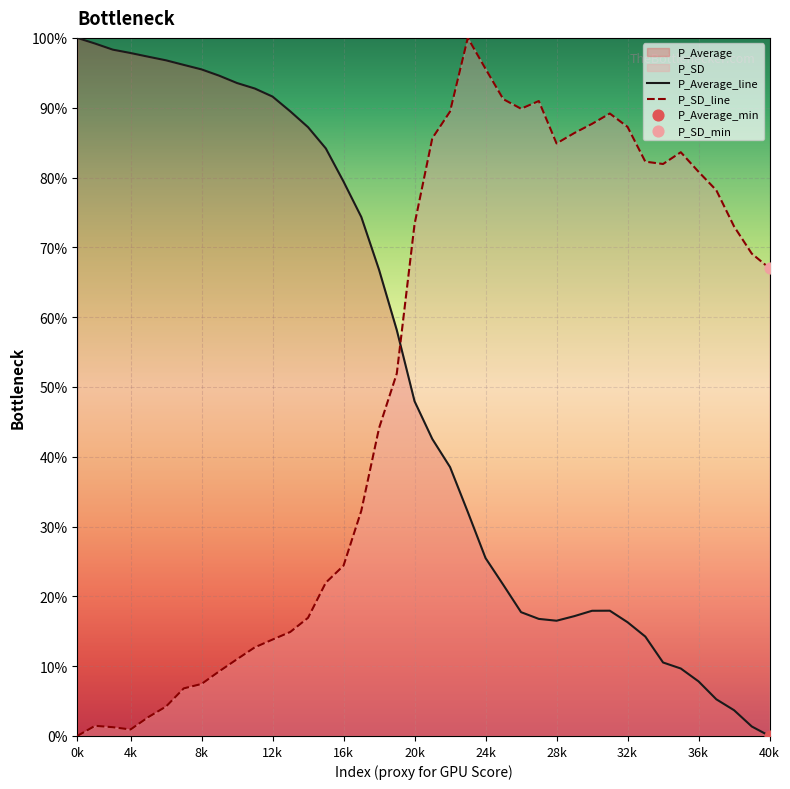

Which series has the largest total across all categories?

P_Average_line